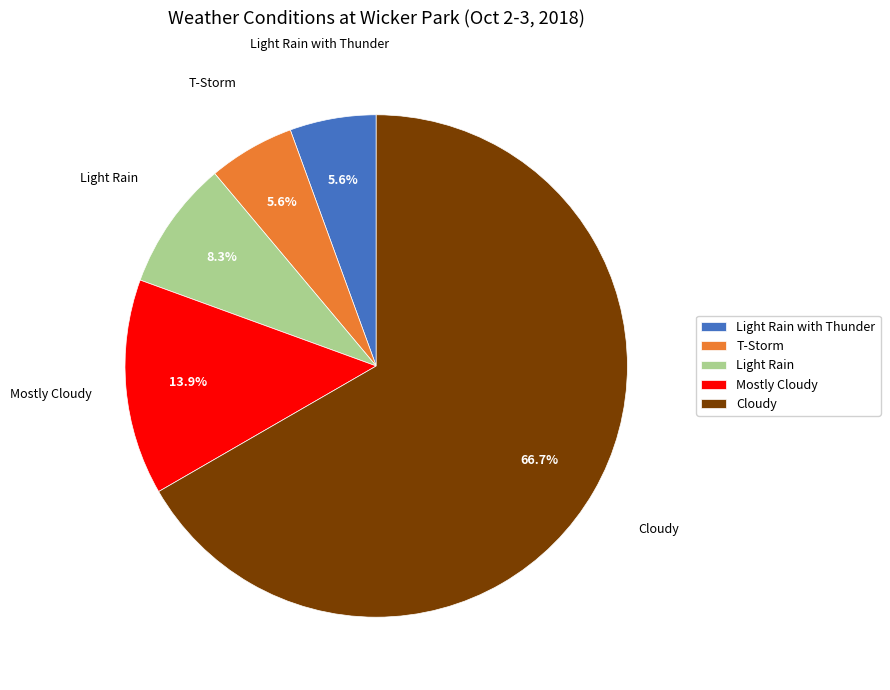

The Cloudy slice represents 1% of the pie. True or false?

False